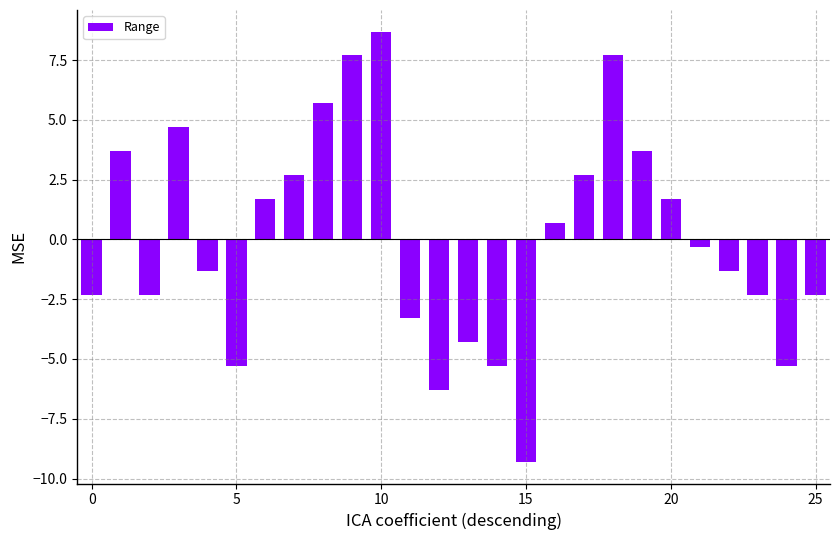

What is the difference between the second highest and minimum values?

17.0